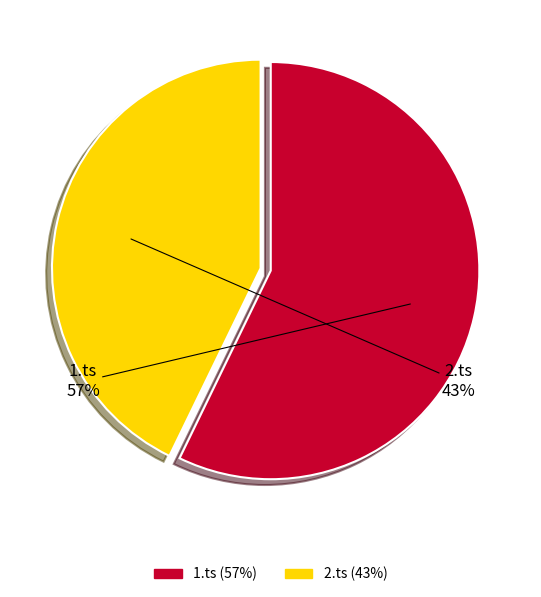

True or false: 2.ts accounts for 36% of the total.

False